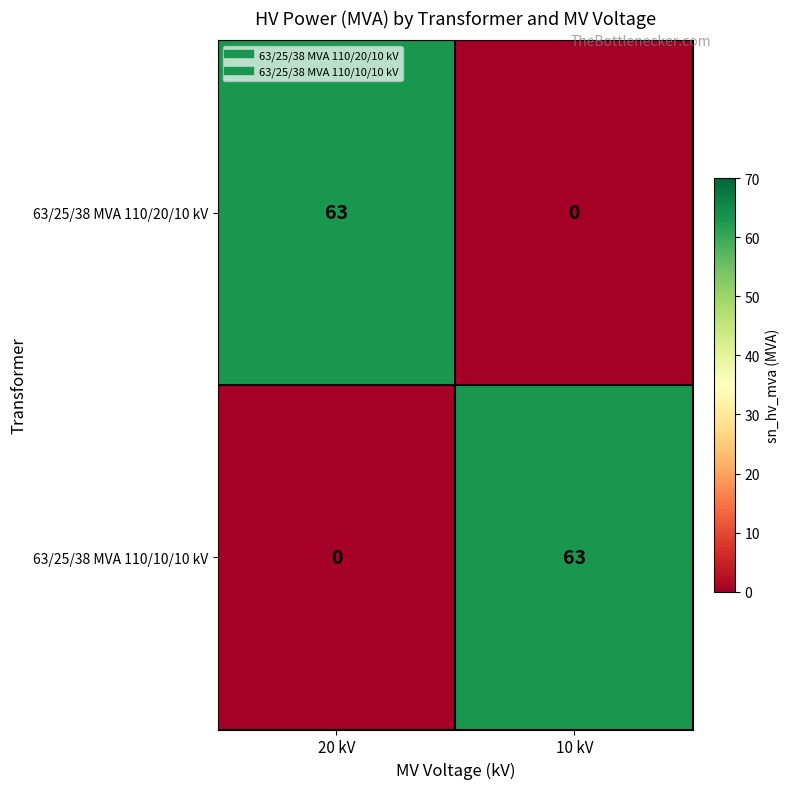

Which category has the highest value in the 63/25/38 MVA 110/10/10 kV series?

10 kV